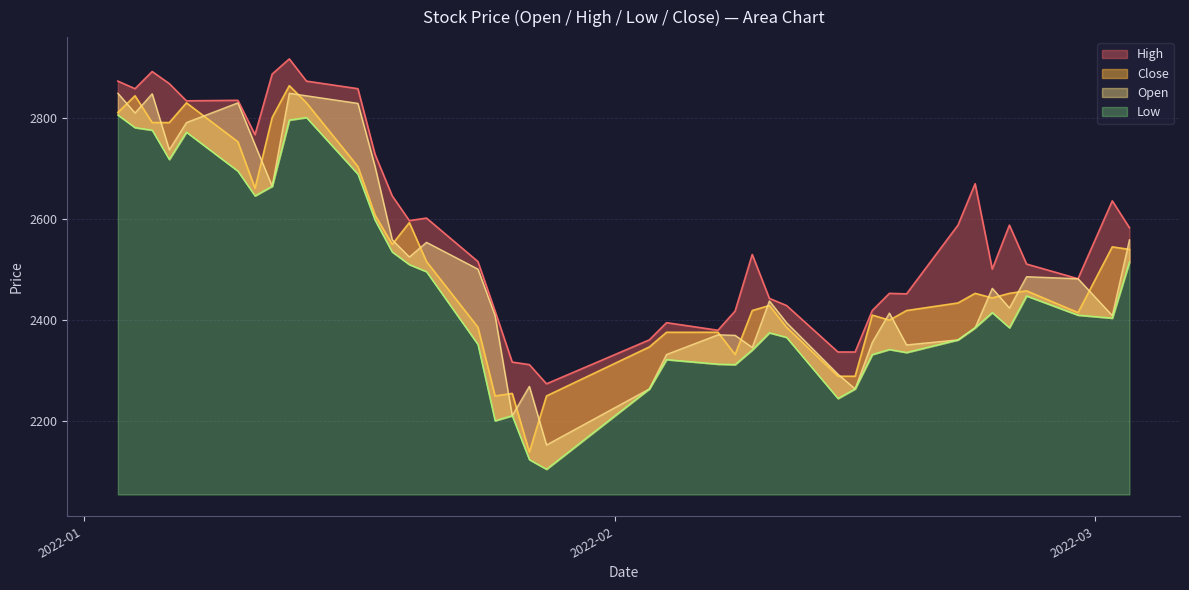

List the series in order of their peak value, lowest first.

Low, Open, Close, High